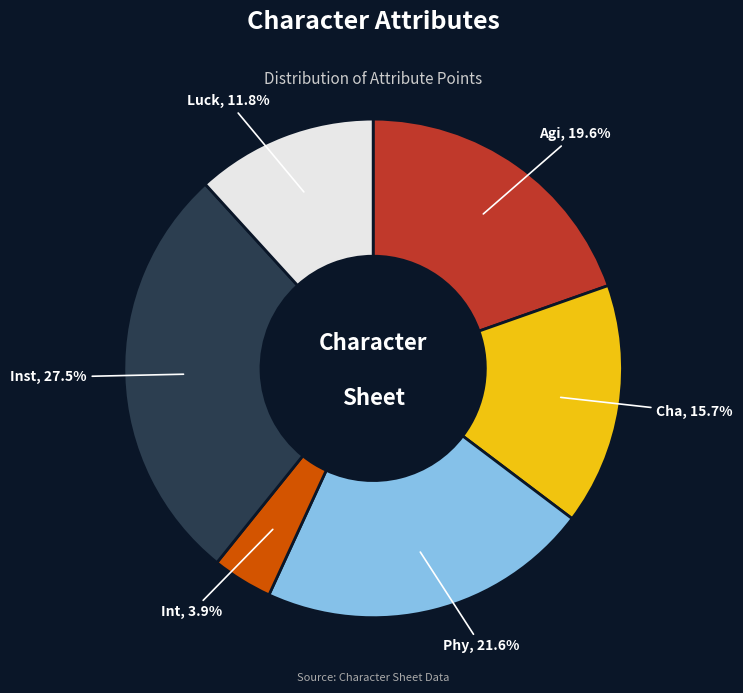

Is the sum of Agi and Cha greater than half?

No